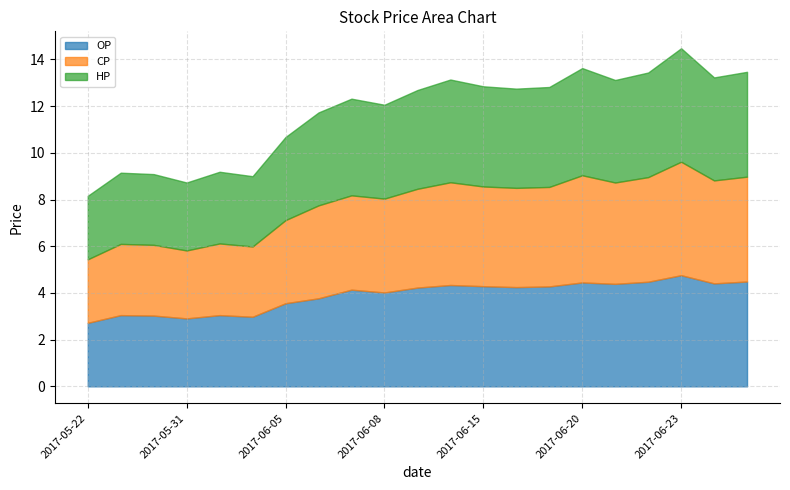

At how many categories does at least one series exceed 2?

21